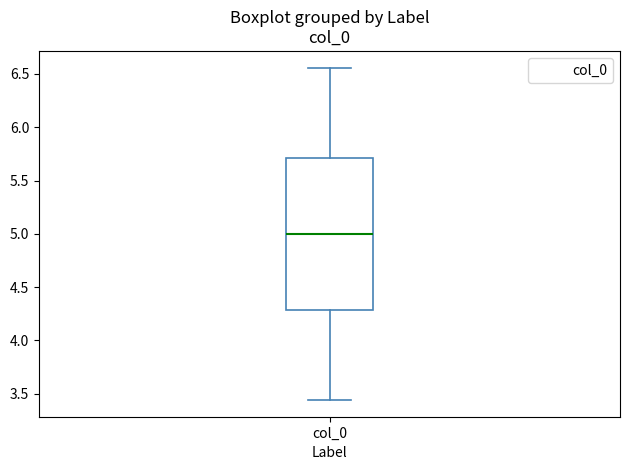

Read this box plot against the y-axis: the position of the median line, the range covered by the box, and the ends of both whiskers. The values are not printed on the chart, so give them approximately, as read against the axis.

median 5.00, box 4.30 to 5.70, whiskers 3.45 to 6.55